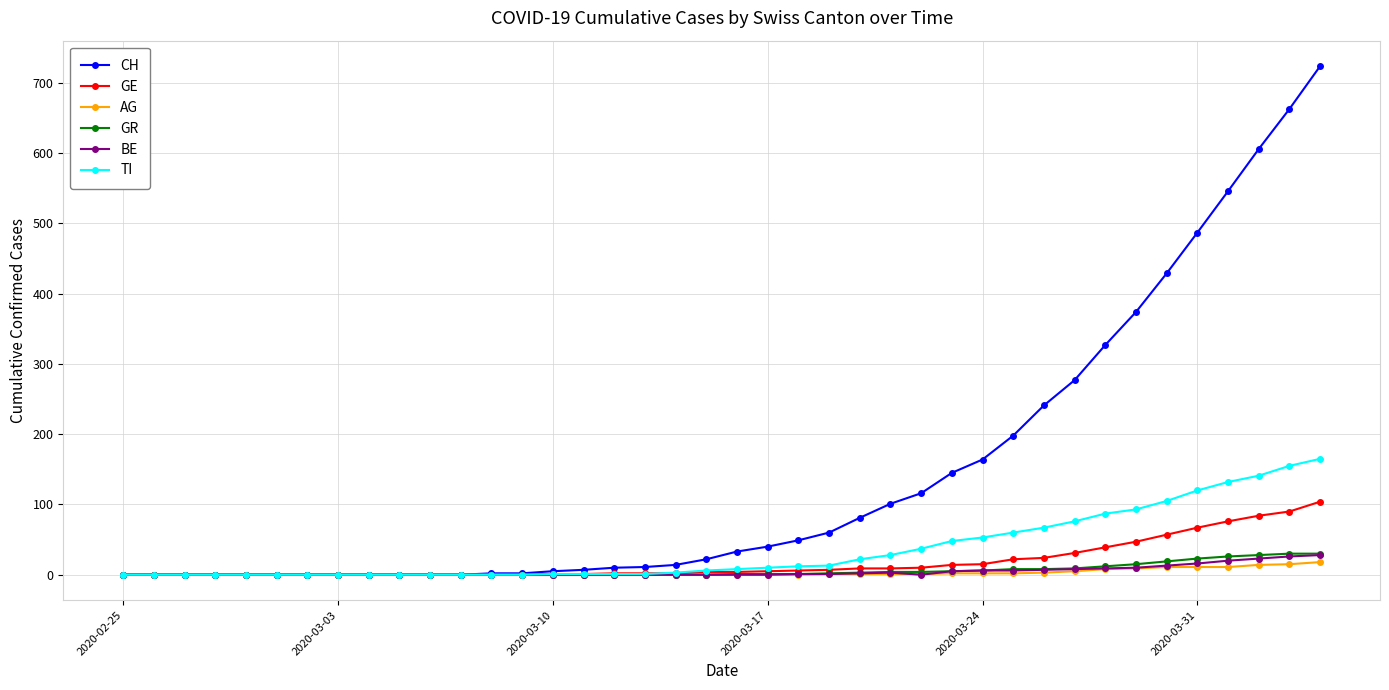

Which series has the widest spread of values?

CH